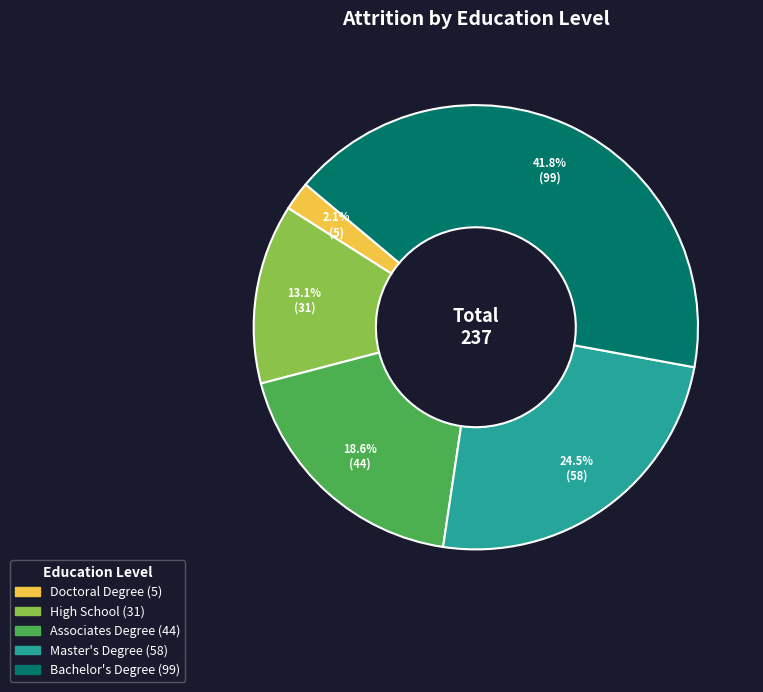

The Associates Degree slice represents 6% of the pie. True or false?

False